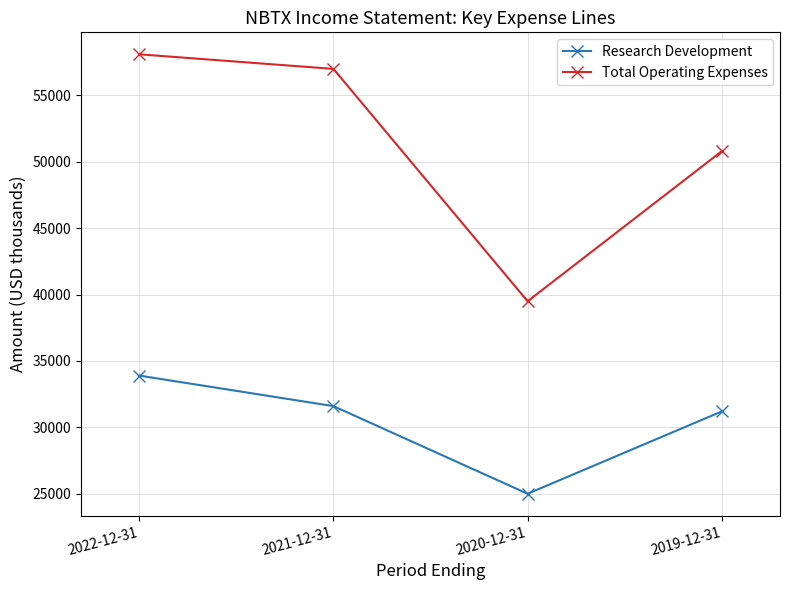

What is the sum of the Total Operating Expenses values at 2019-12-31 and 2021-12-31?

107800